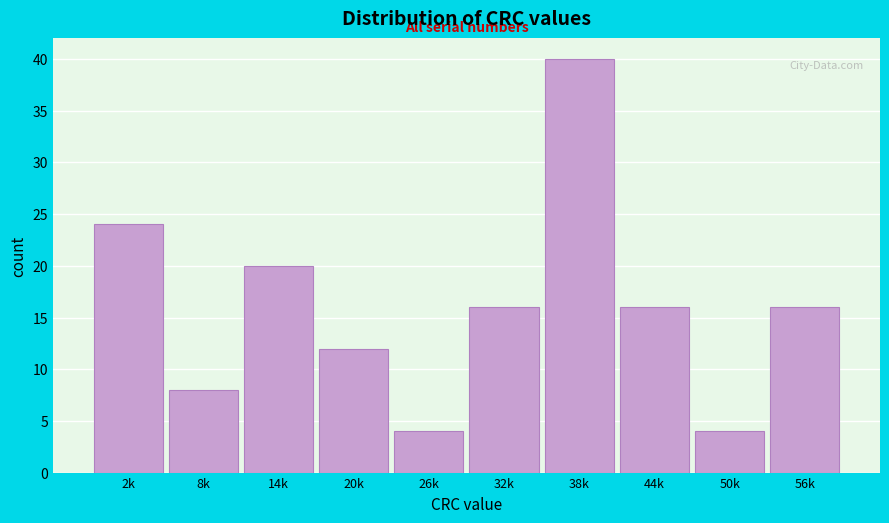

Reading right to left, list all the values displayed in this chart.

56k=16	50k=4	44k=16	38k=40	32k=16	26k=4	20k=12	14k=20	8k=8	2k=24